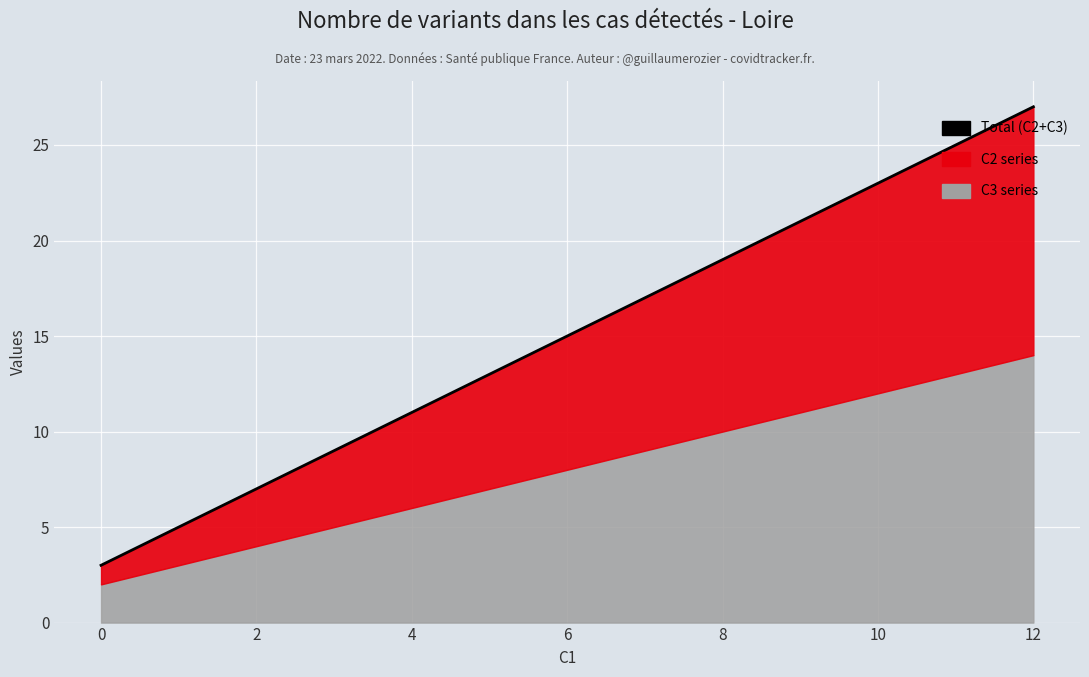

Count the number of values greater than 15.

2